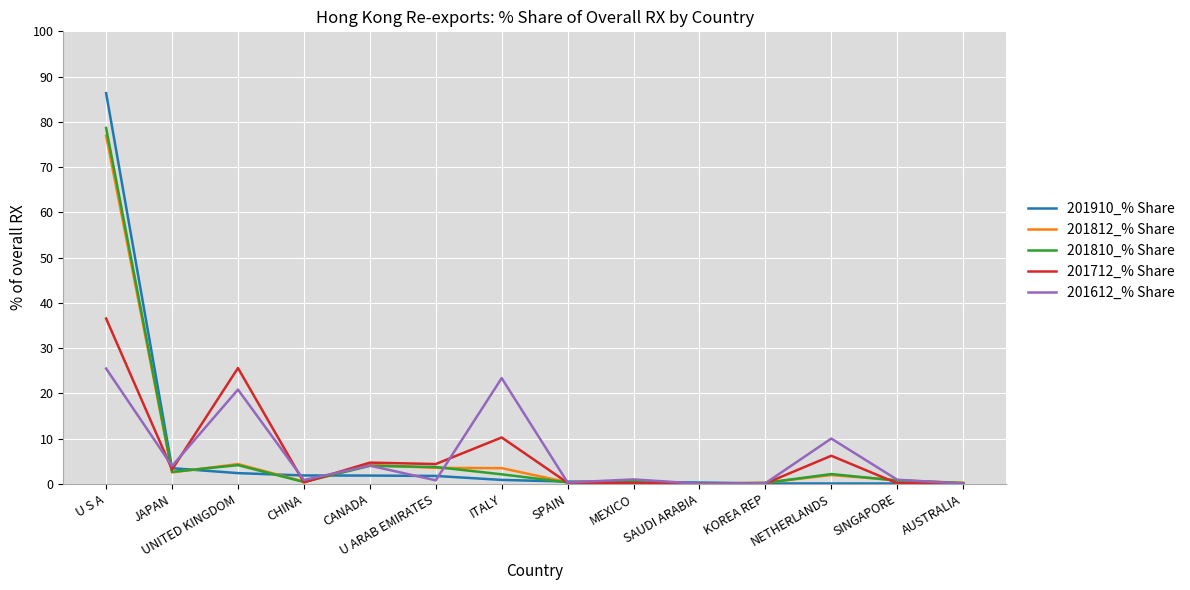

Which series has the widest spread of values?

201910_% Share